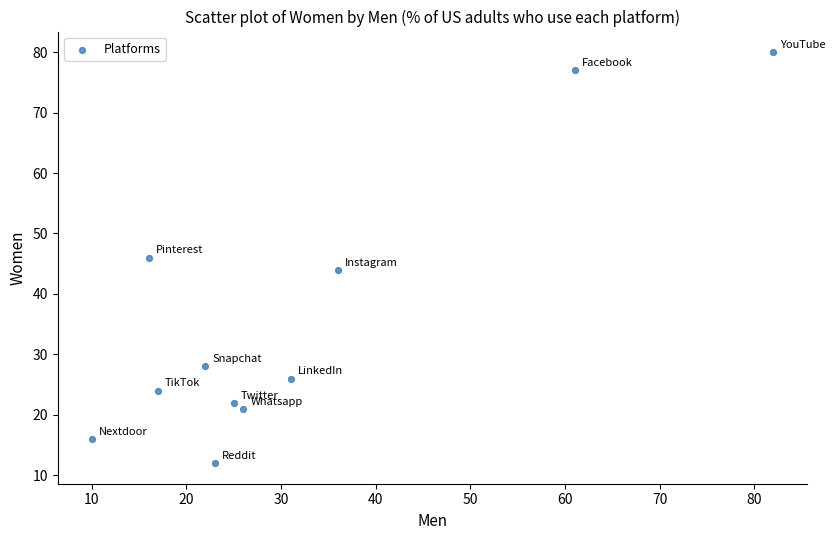

What is the range of Y values (max minus min)?

68